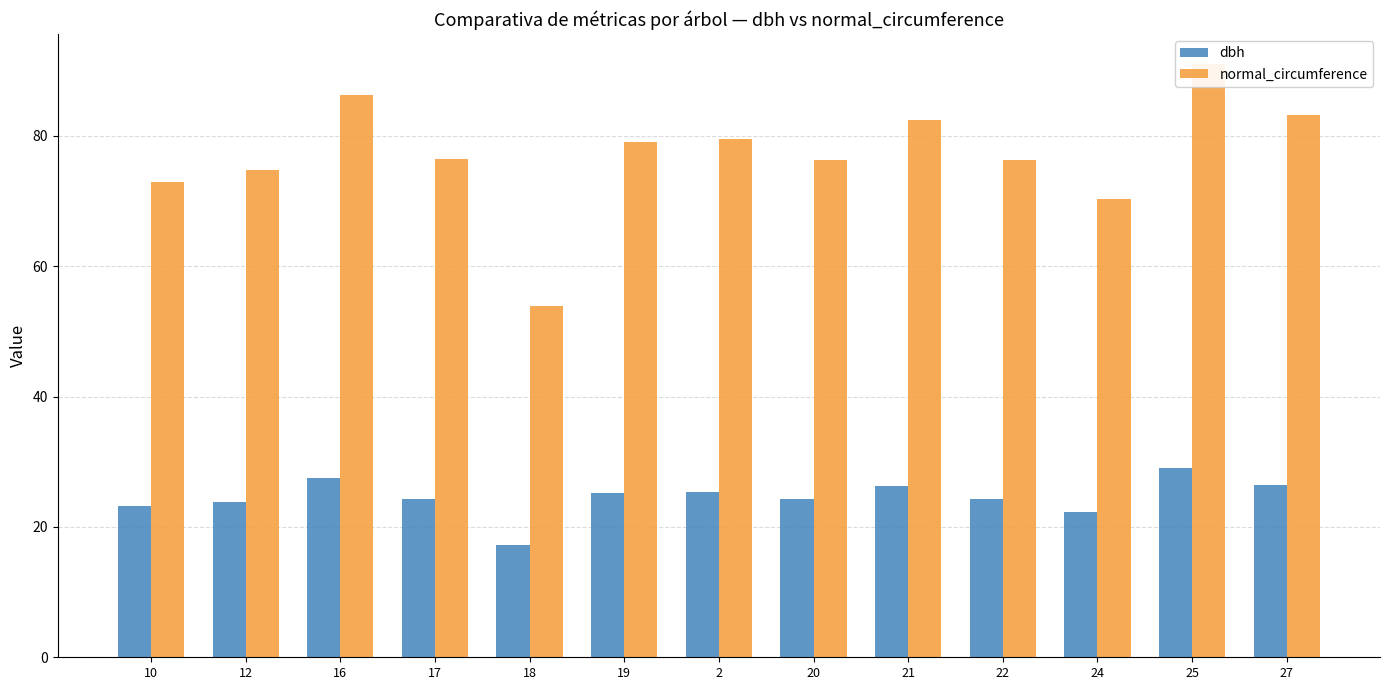

What is the smallest value displayed?

17.1